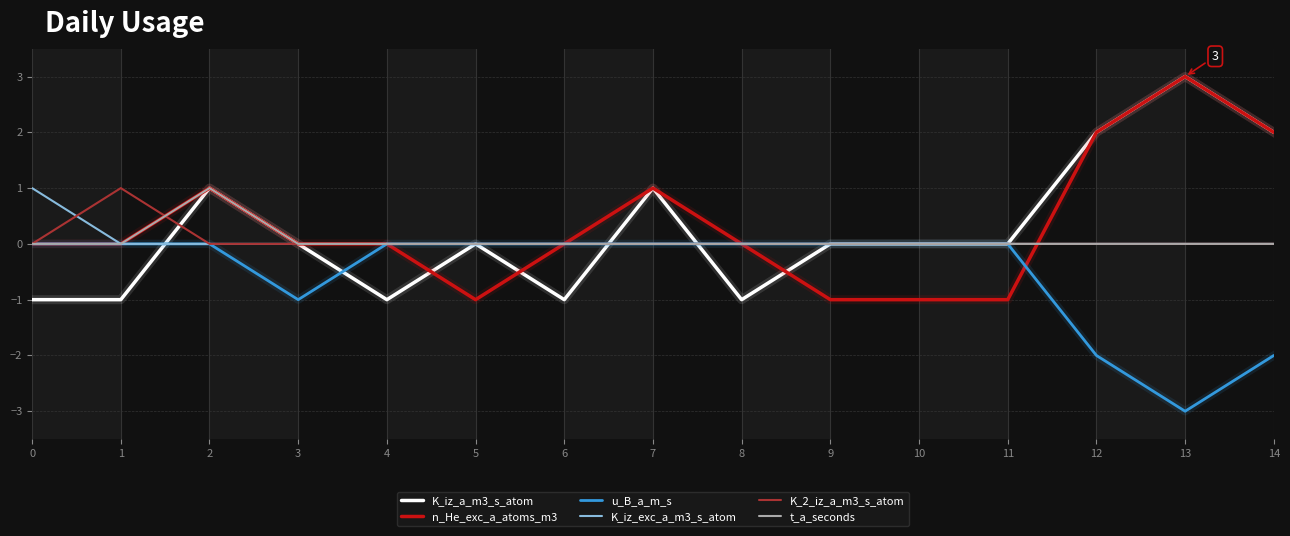

Which category has the lowest value across all series?

13